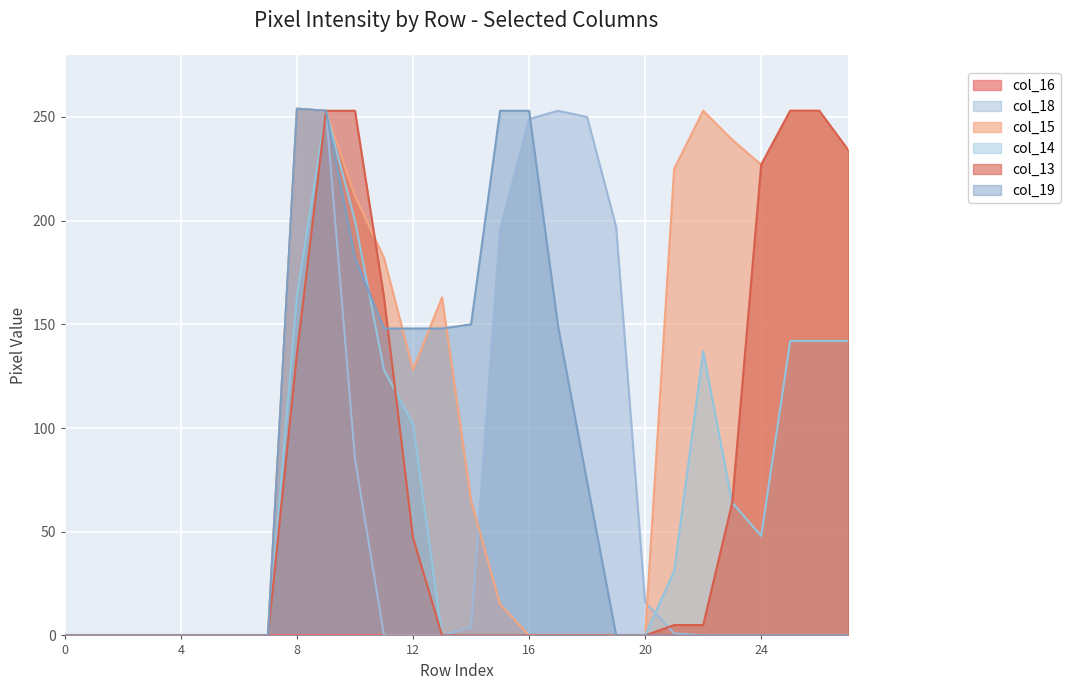

True or false: col_14 and col_15 cross at least once.

False